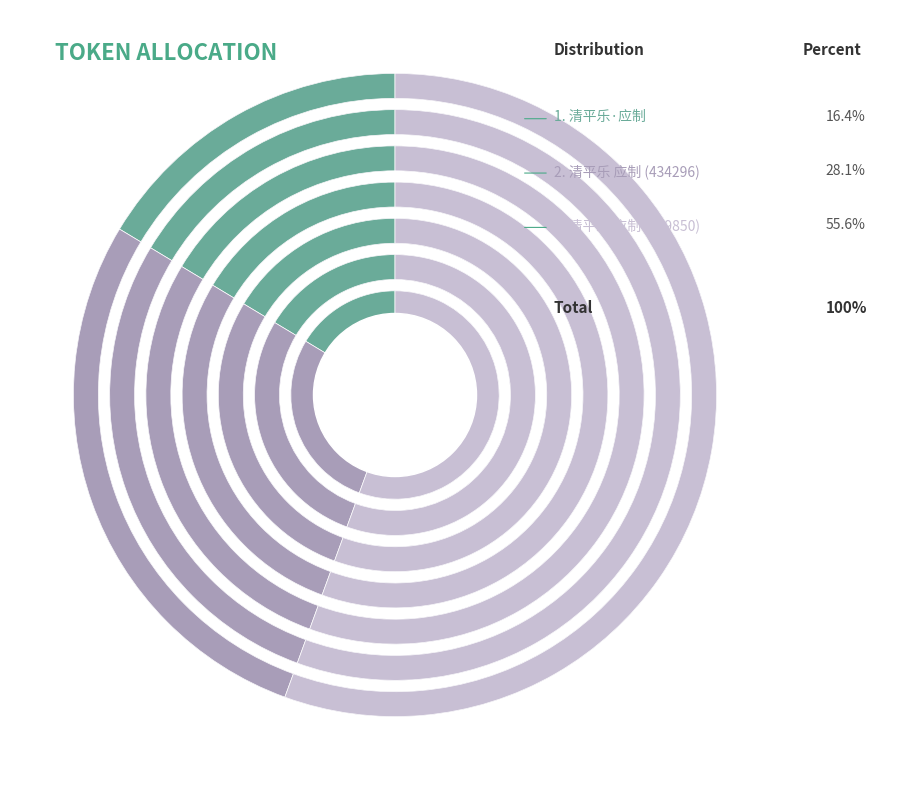

What portion of the pie excludes 清平乐 应制 (434296)?

71.9%